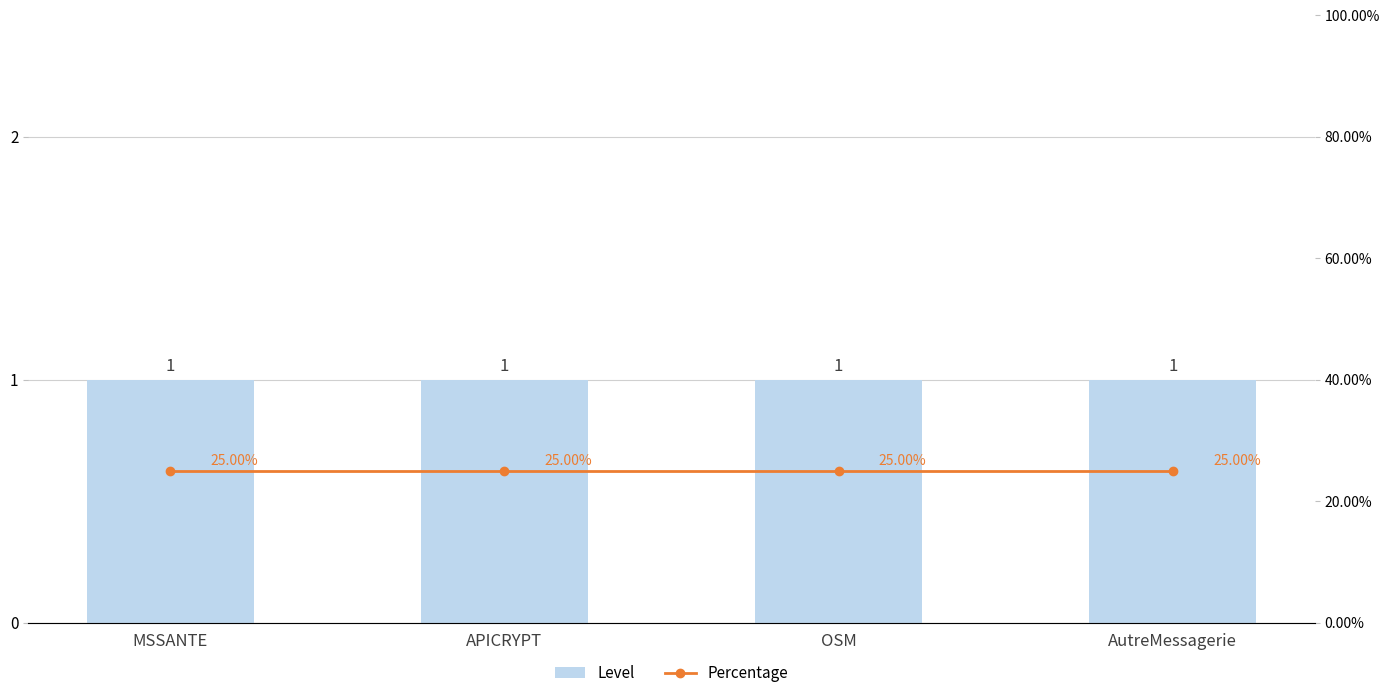

What is the label of the 1st bar from the left?

MSSANTE